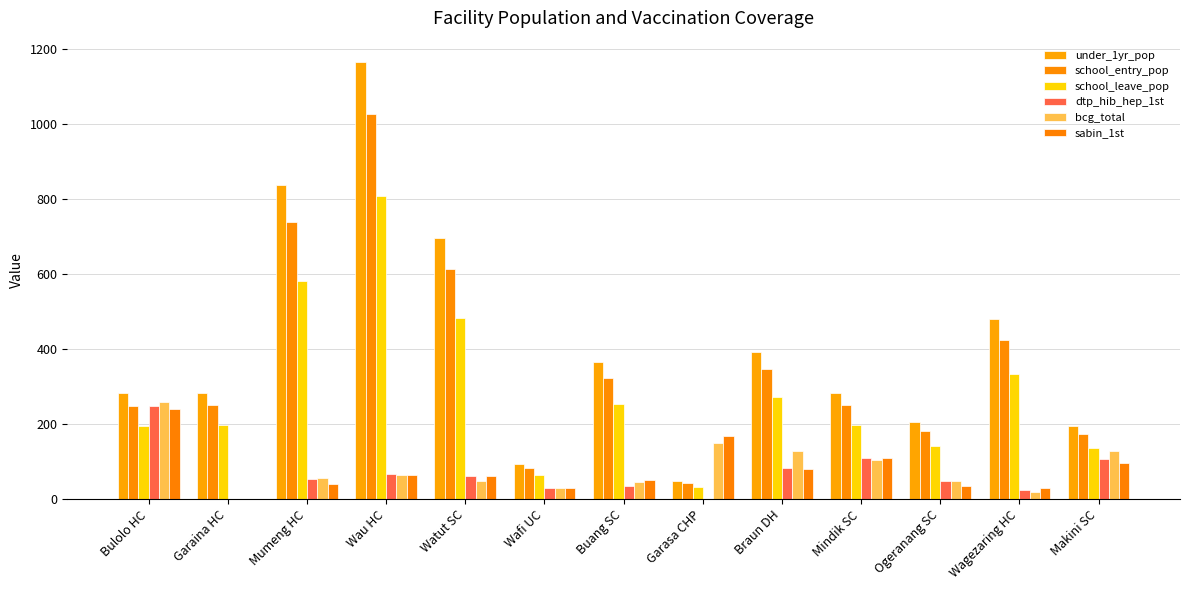

Which series has the largest range (max minus min)?

under_1yr_pop